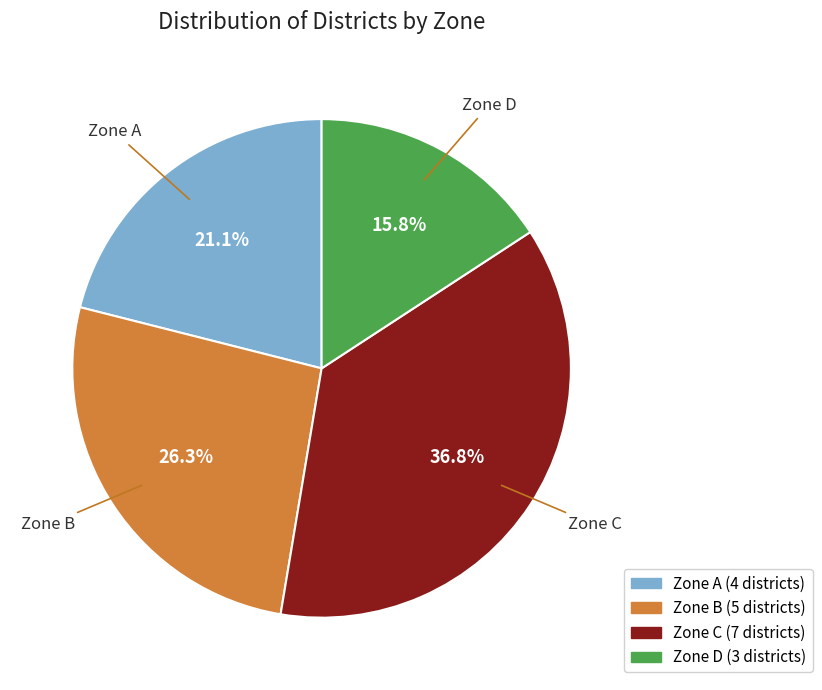

Is there a majority slice in this chart?

No